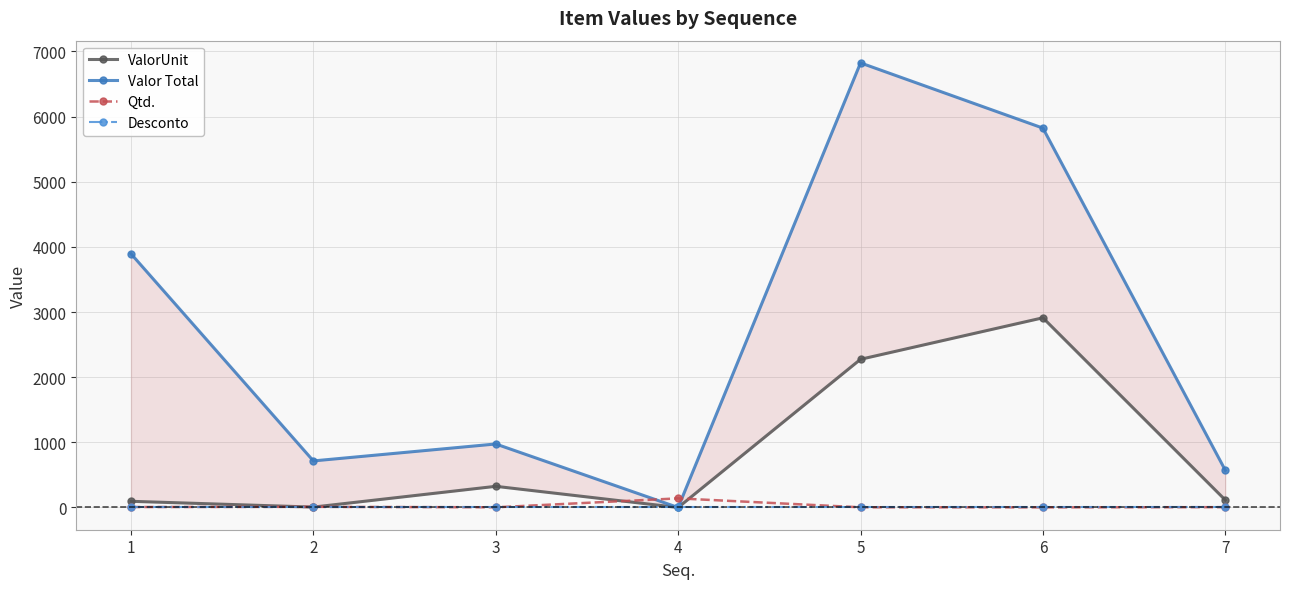

Rank the series by their maximum value, from highest to lowest.

Valor Total, ValorUnit, Qtd., Desconto